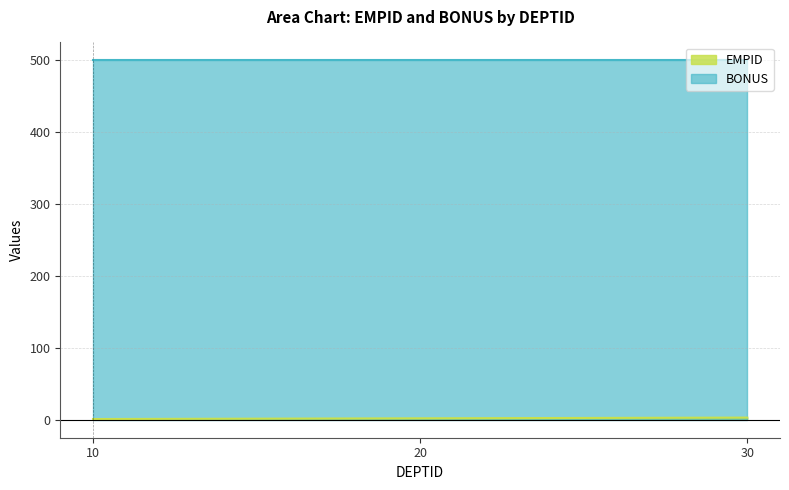

Count the values in the range 1 to 3.

3